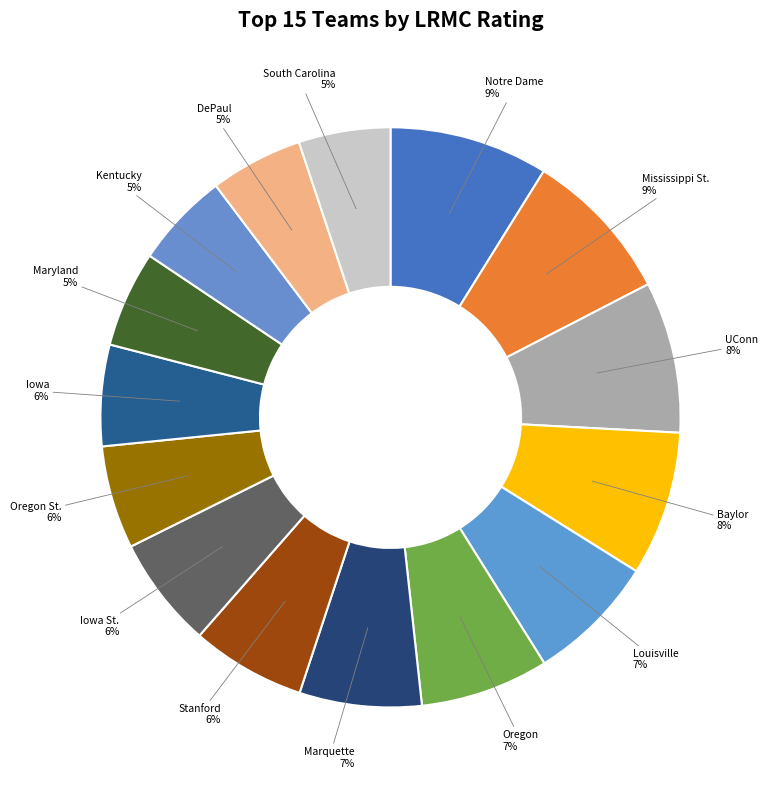

To the nearest percent, what is the difference between the largest and smallest slice percentages?

4%